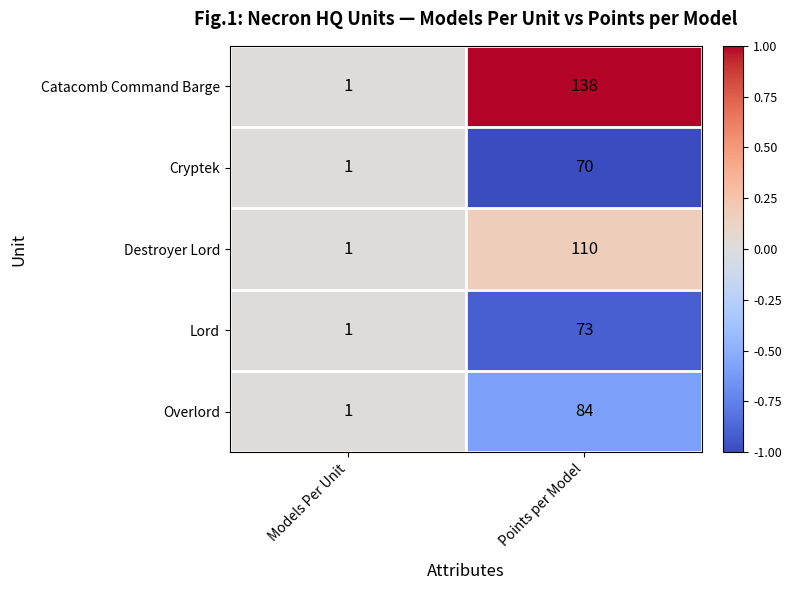

Reading right to left, transcribe all the data shown in this chart.

Catacomb Command Barge: 138	1
Cryptek: 70	1
Destroyer Lord: 110	1
Lord: 73	1
Overlord: 84	1